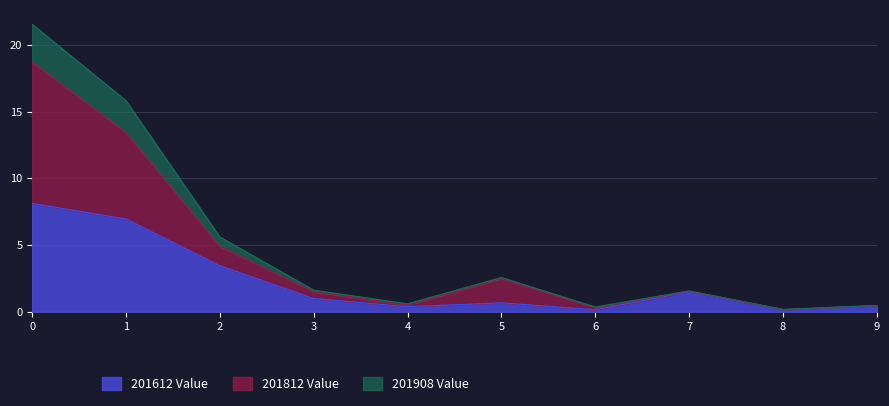

In 201812 Value, how many points are lower than both neighbors (excluding endpoints)?

3